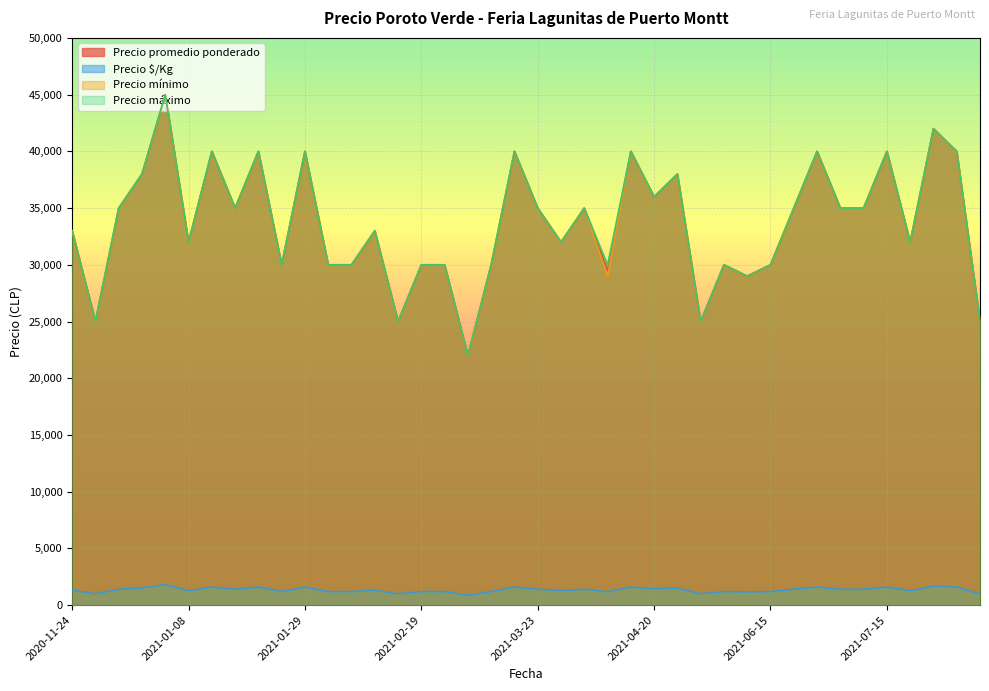

Which series has the widest spread of values?

Precio promedio ponderado